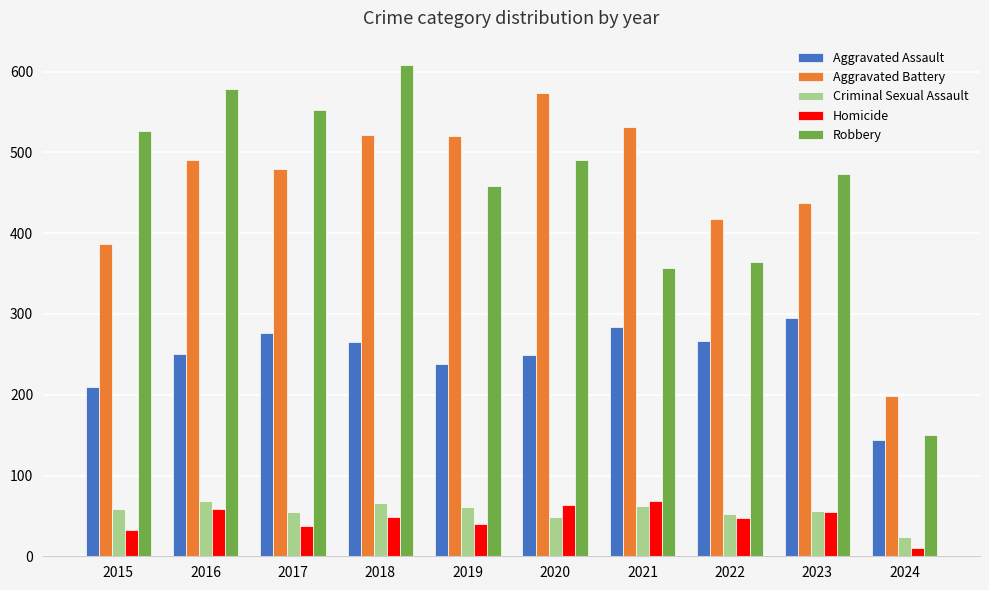

What is the sum of the Criminal Sexual Assault values at 2020 and 2015?

107